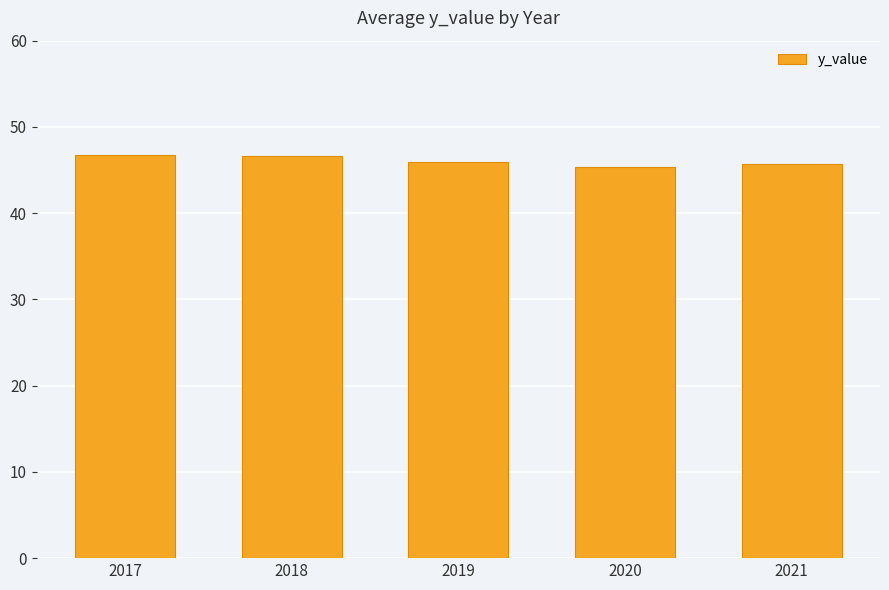

Approximately how many times larger is the value at 2017 compared to 2021?

1.0